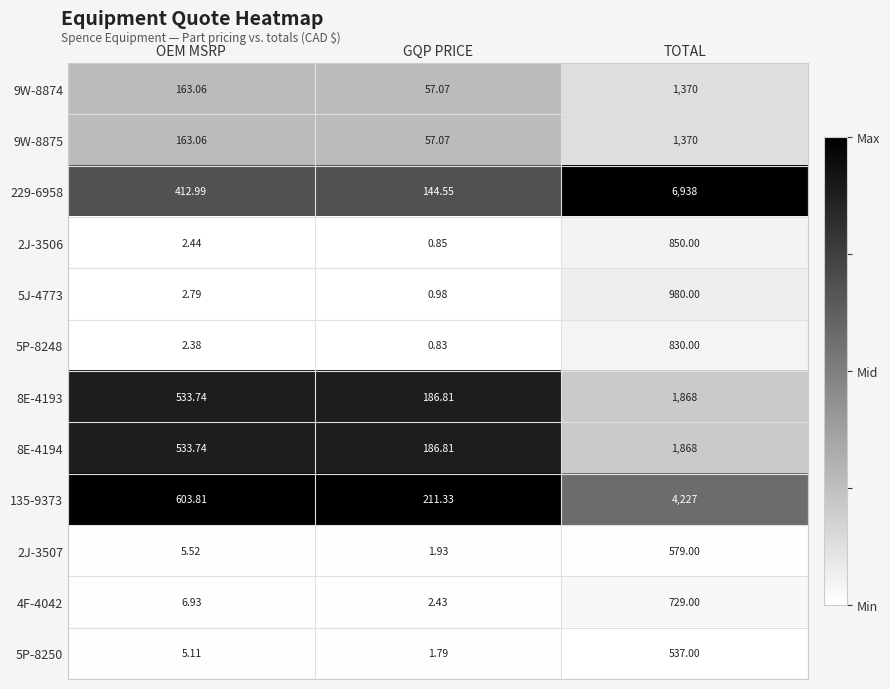

Which category has the lowest value across all series?

GQP PRICE